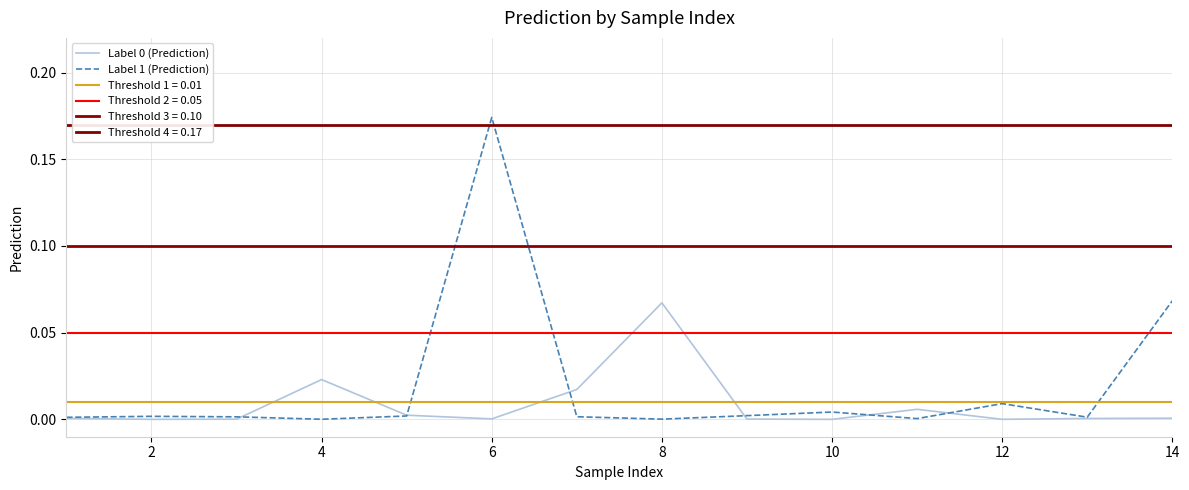

How many distinct data groups are displayed?

2